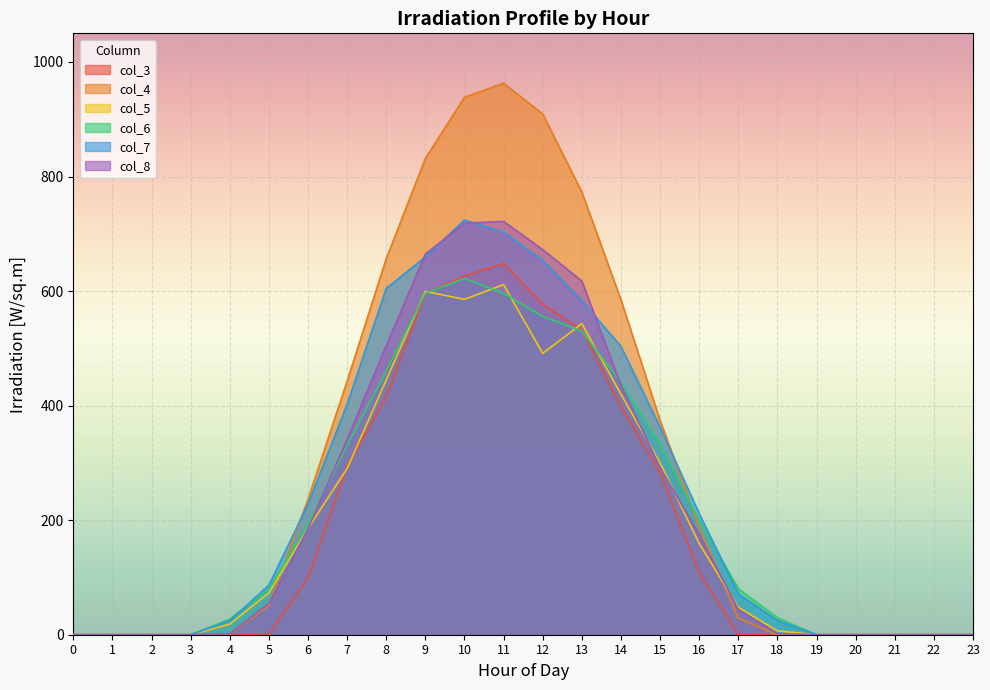

Where is col_7 nearest to the value 362?

15